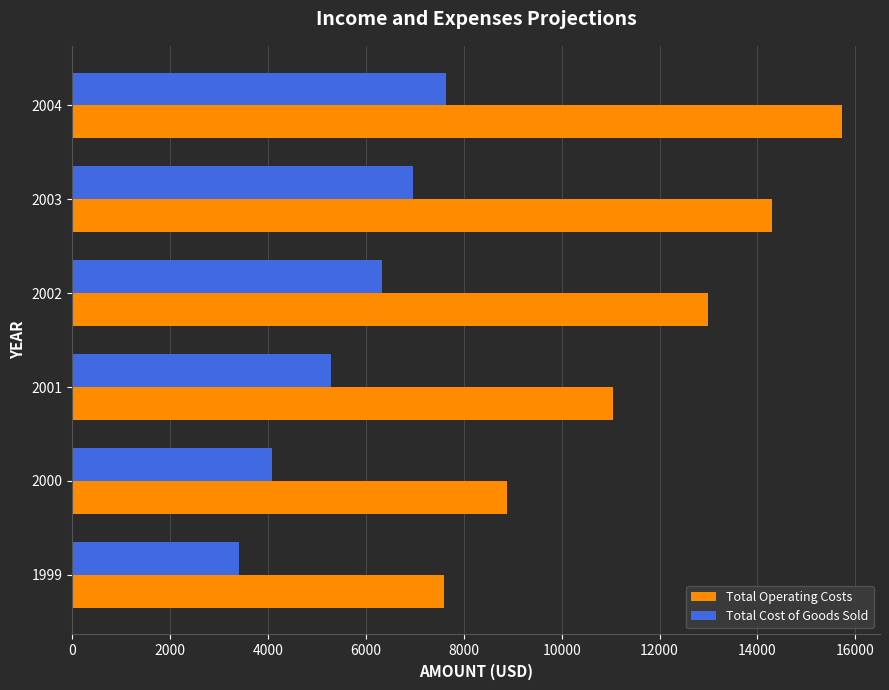

Where is Total Cost of Goods Sold nearest to the value 5527?

2001